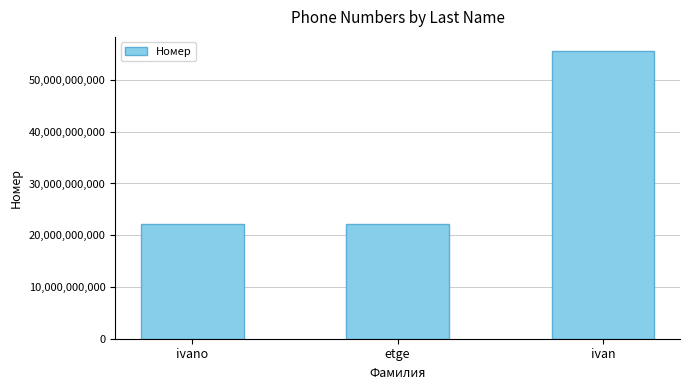

The value at ivan is 55555555555. True or false?

True